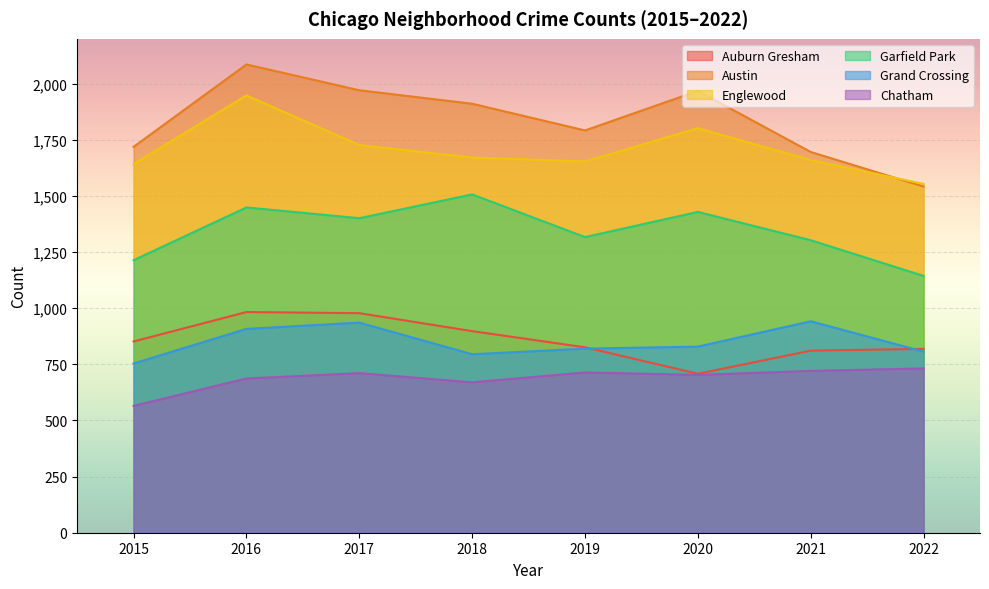

True or false: Austin and Garfield Park cross at least once.

False